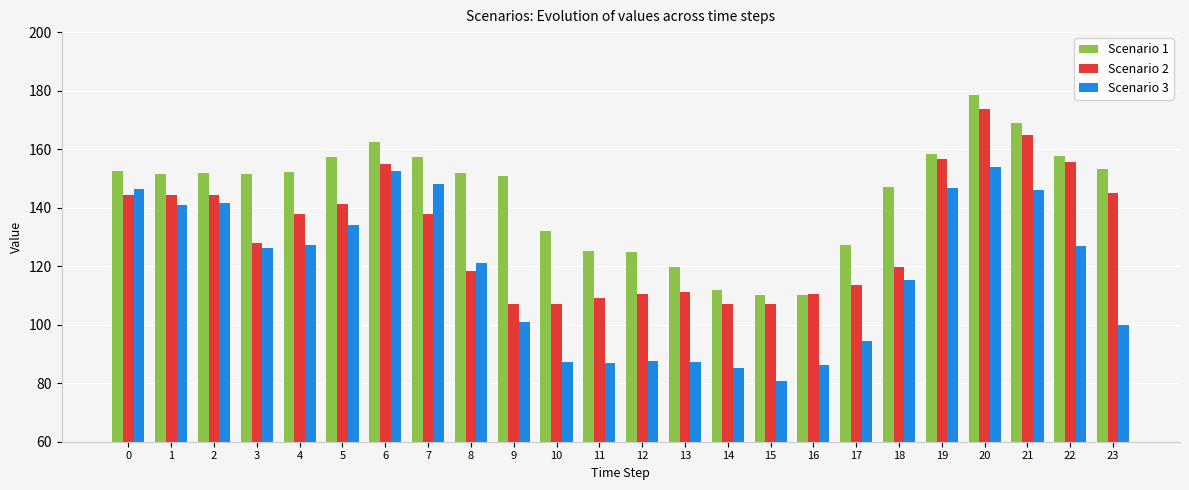

Read the Scenario 2 value at 3.

128.0